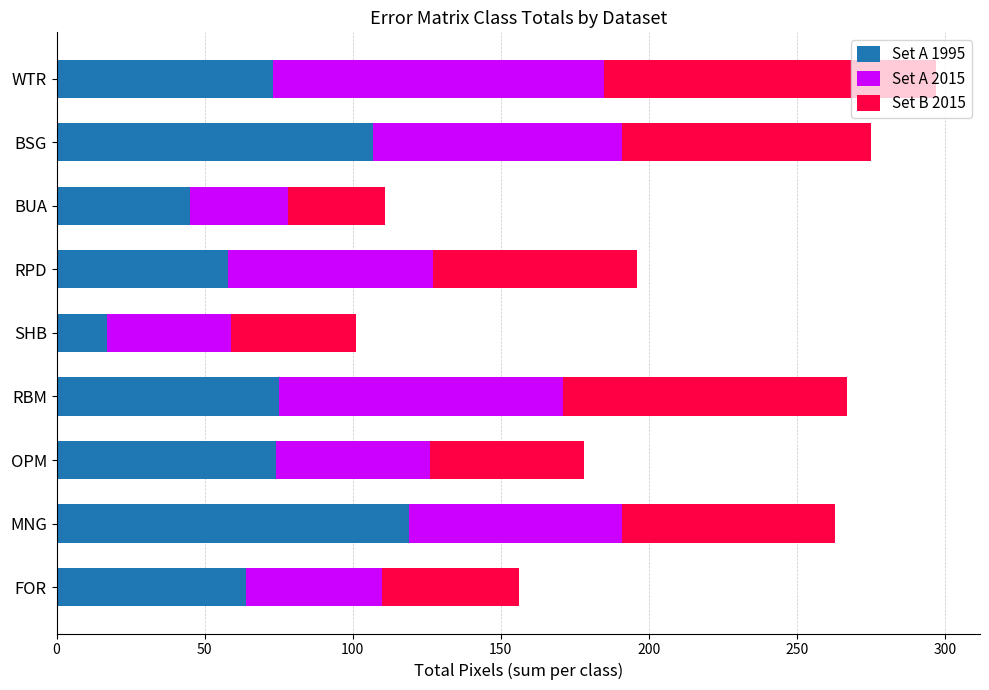

At which category is the sum across all series the highest?

WTR